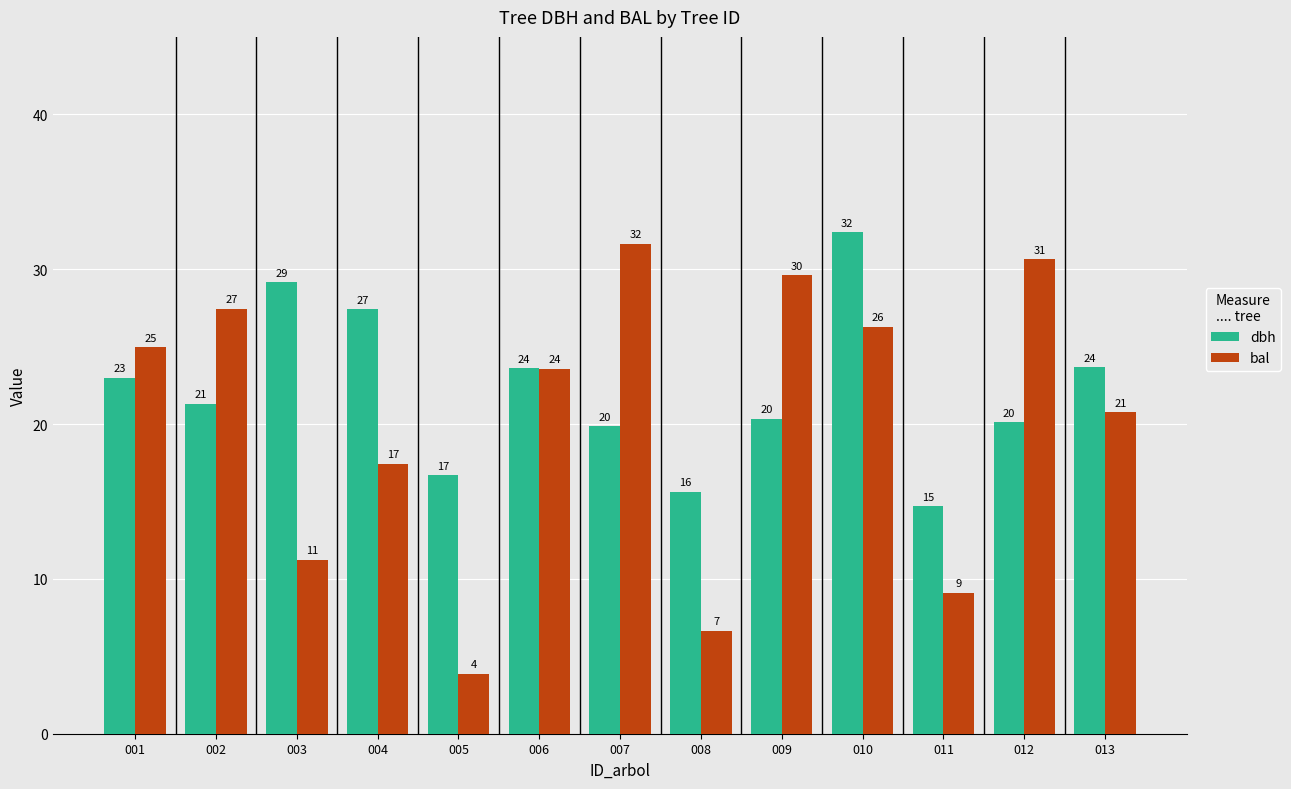

What is the sum of the bal values at 010 and 009?

55.9